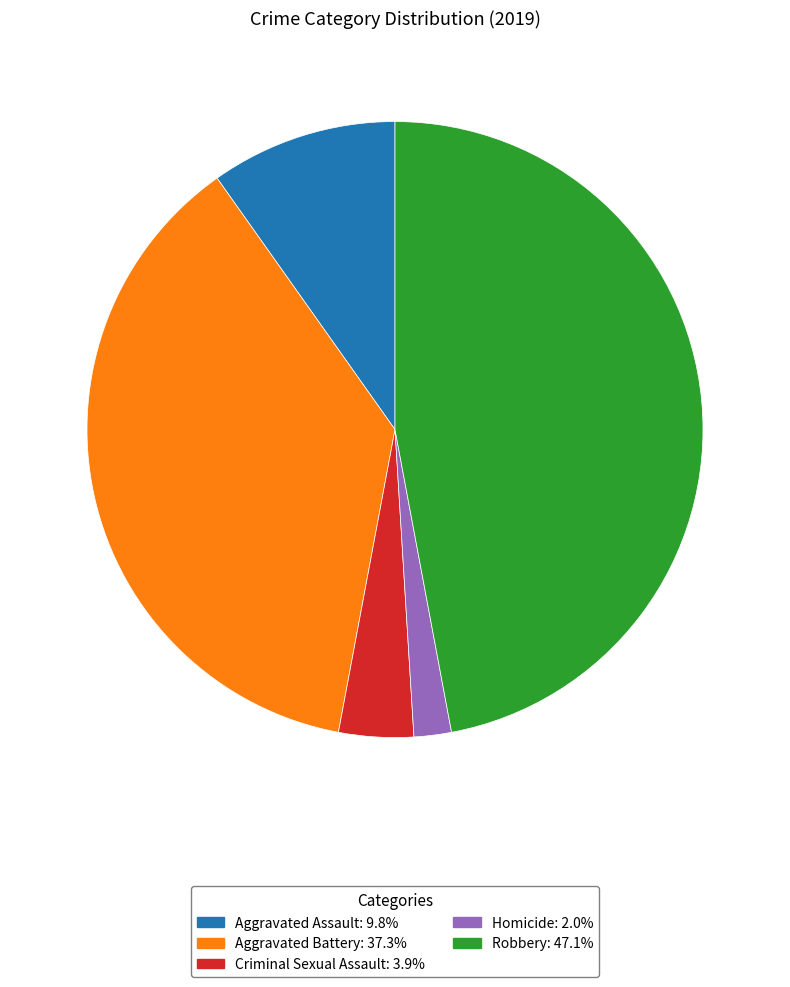

Between Aggravated Battery and Criminal Sexual Assault, which is larger?

Aggravated Battery